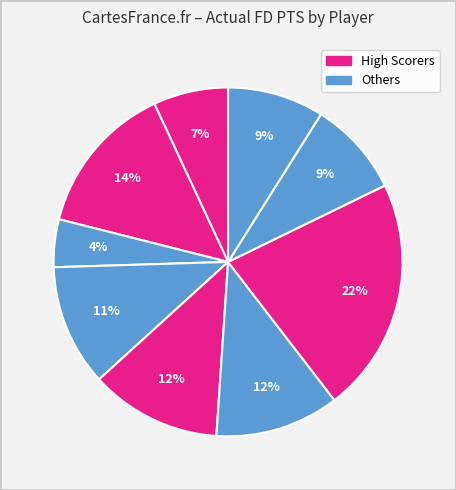

Count the number of slices in the pie.

9